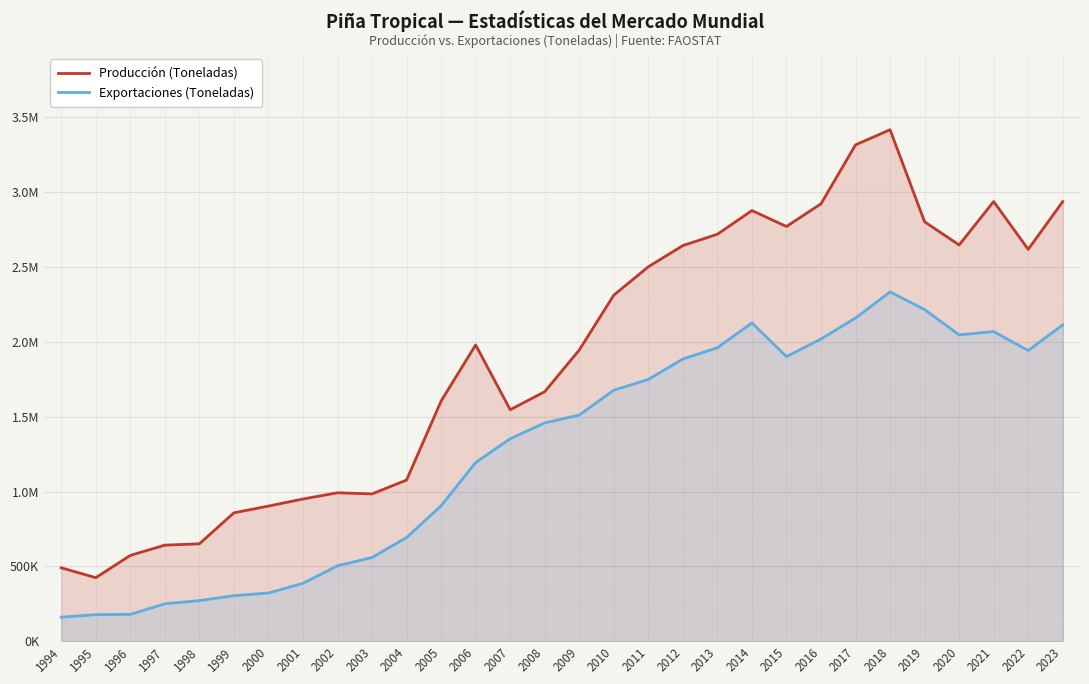

What is the spread (max minus min) of values at 2007?

194112.0